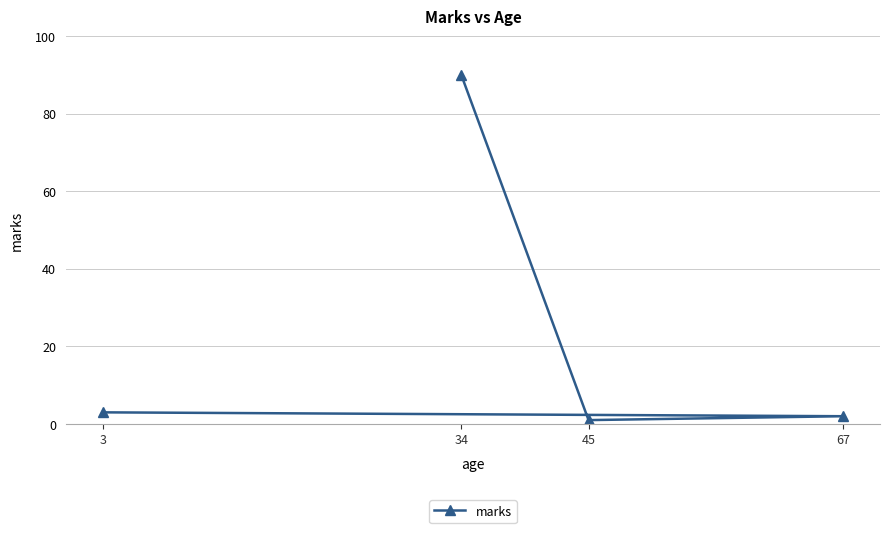

What is the value of the 4th point from the left?

2